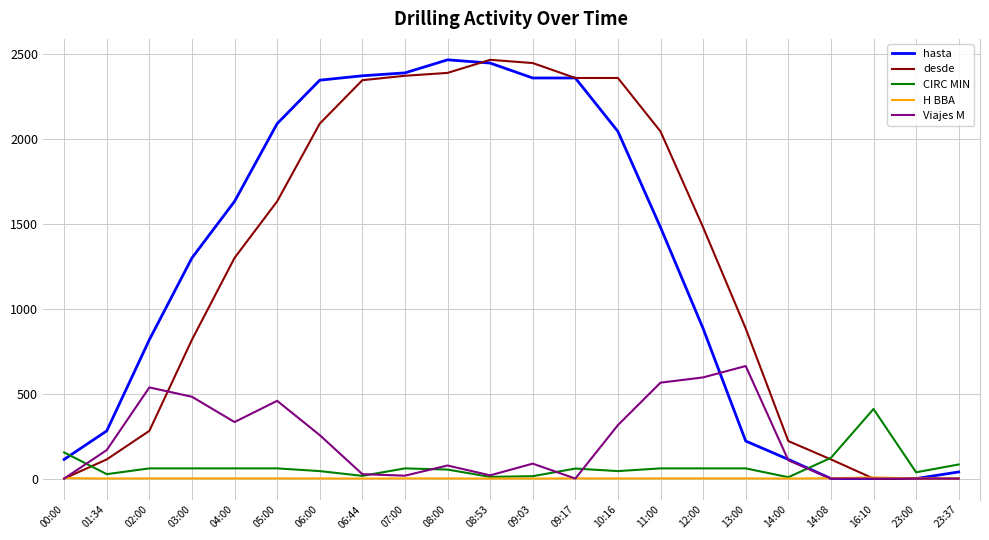

Which category has the highest value in the CIRC MIN series?

16:10